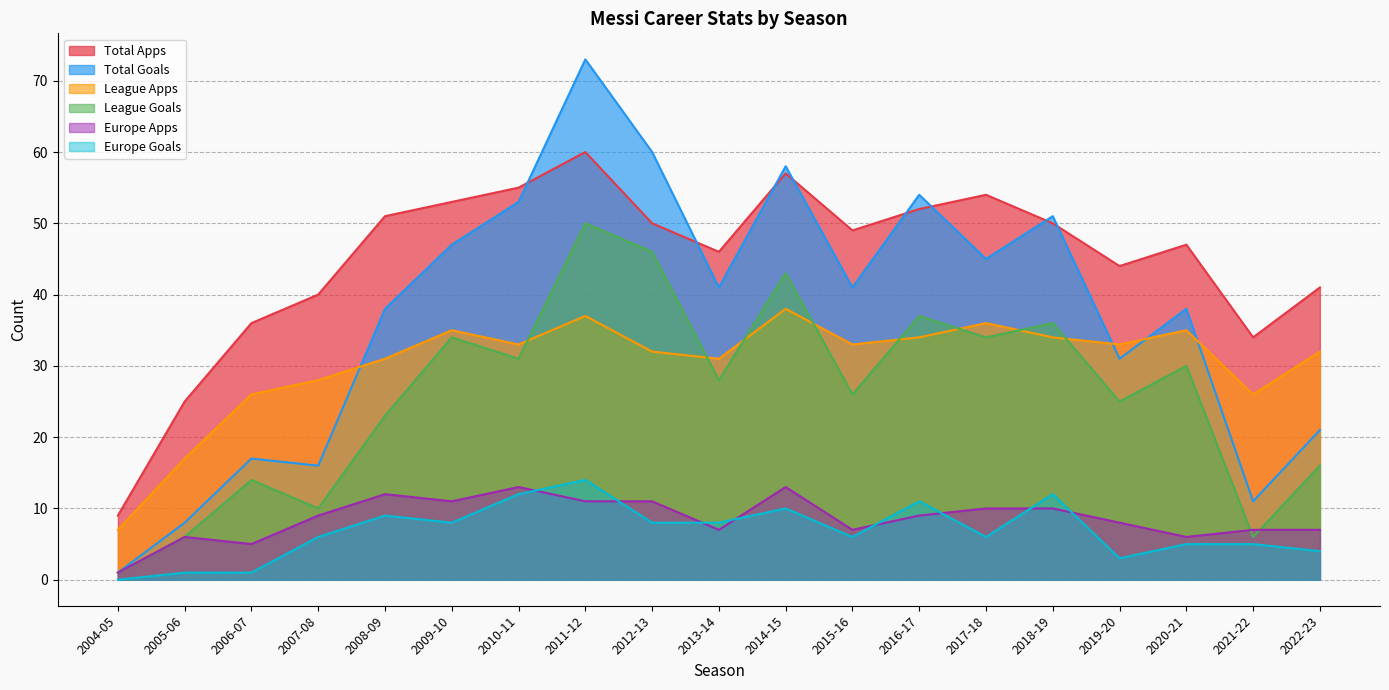

Reading left to right, list all the values displayed in this chart.

Total Apps: 2004-05=9	2005-06=25	2006-07=36	2007-08=40	2008-09=51	2009-10=53	2010-11=55	2011-12=60	2012-13=50	2013-14=46	2014-15=57	2015-16=49	2016-17=52	2017-18=54	2018-19=50	2019-20=44	2020-21=47	2021-22=34	2022-23=41
Total Goals: 2004-05=1	2005-06=8	2006-07=17	2007-08=16	2008-09=38	2009-10=47	2010-11=53	2011-12=73	2012-13=60	2013-14=41	2014-15=58	2015-16=41	2016-17=54	2017-18=45	2018-19=51	2019-20=31	2020-21=38	2021-22=11	2022-23=21
League Apps: 2004-05=7	2005-06=17	2006-07=26	2007-08=28	2008-09=31	2009-10=35	2010-11=33	2011-12=37	2012-13=32	2013-14=31	2014-15=38	2015-16=33	2016-17=34	2017-18=36	2018-19=34	2019-20=33	2020-21=35	2021-22=26	2022-23=32
League Goals: 2004-05=1	2005-06=6	2006-07=14	2007-08=10	2008-09=23	2009-10=34	2010-11=31	2011-12=50	2012-13=46	2013-14=28	2014-15=43	2015-16=26	2016-17=37	2017-18=34	2018-19=36	2019-20=25	2020-21=30	2021-22=6	2022-23=16
Europe Apps: 2004-05=1	2005-06=6	2006-07=5	2007-08=9	2008-09=12	2009-10=11	2010-11=13	2011-12=11	2012-13=11	2013-14=7	2014-15=13	2015-16=7	2016-17=9	2017-18=10	2018-19=10	2019-20=8	2020-21=6	2021-22=7	2022-23=7
Europe Goals: 2004-05=0	2005-06=1	2006-07=1	2007-08=6	2008-09=9	2009-10=8	2010-11=12	2011-12=14	2012-13=8	2013-14=8	2014-15=10	2015-16=6	2016-17=11	2017-18=6	2018-19=12	2019-20=3	2020-21=5	2021-22=5	2022-23=4